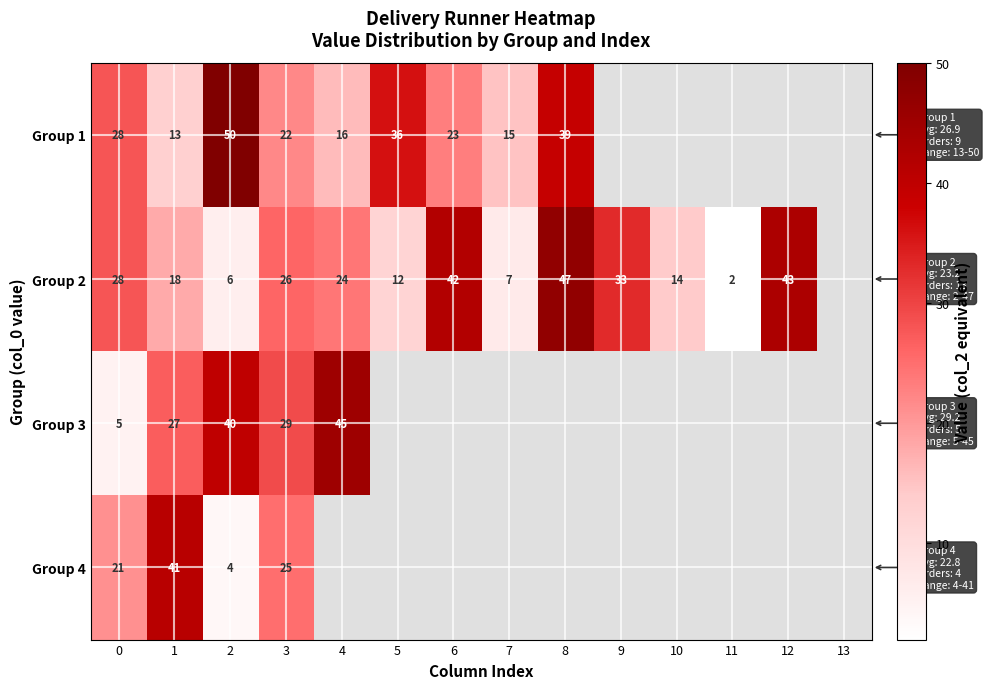

Is it true that Group 1 equals 28 at 0?

True